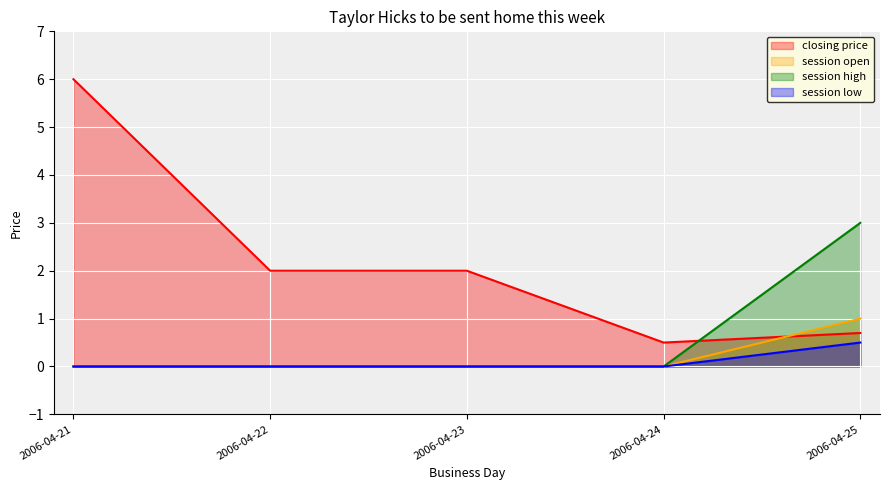

Which has a higher value, 2006-04-25 or 2006-04-21?

2006-04-21